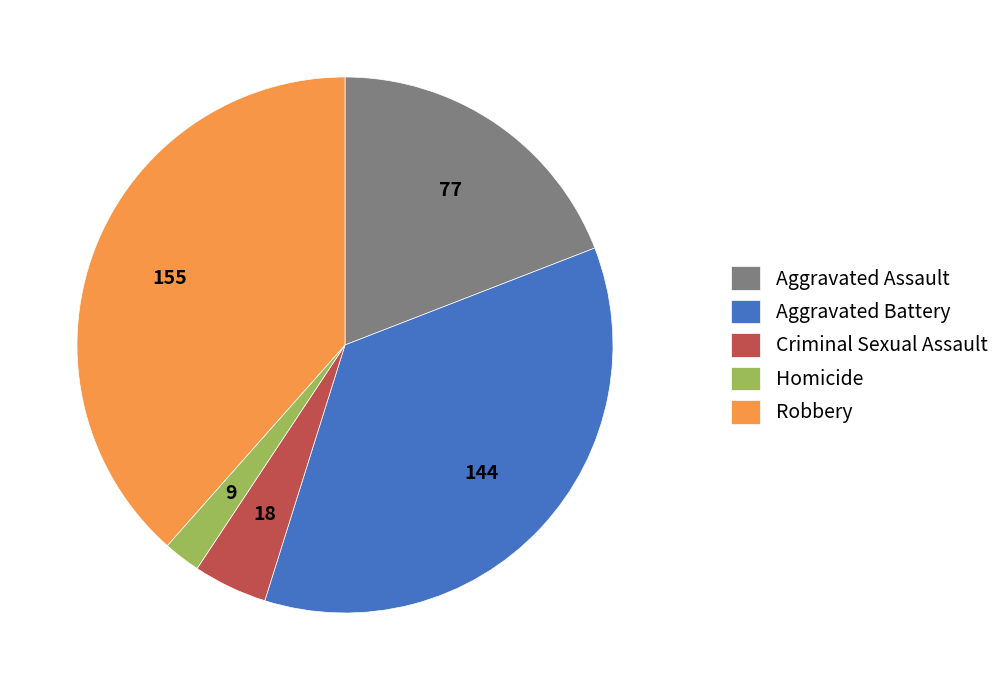

Which slice is the smallest?

Homicide